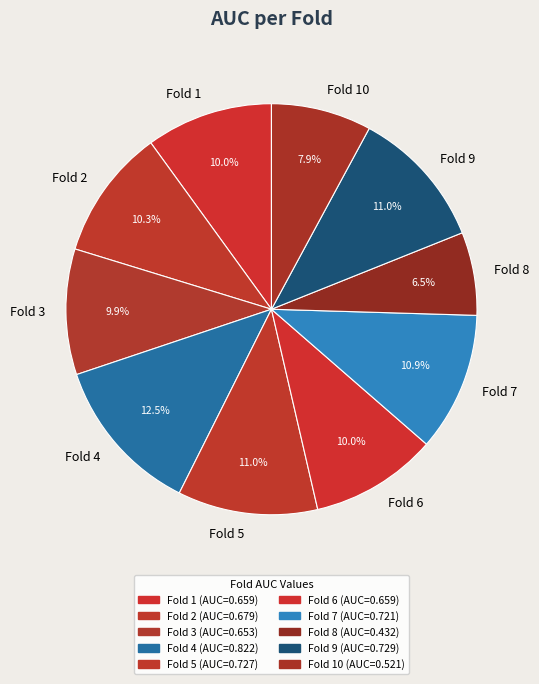

What percentage is NOT represented by Fold 3?

90.1%